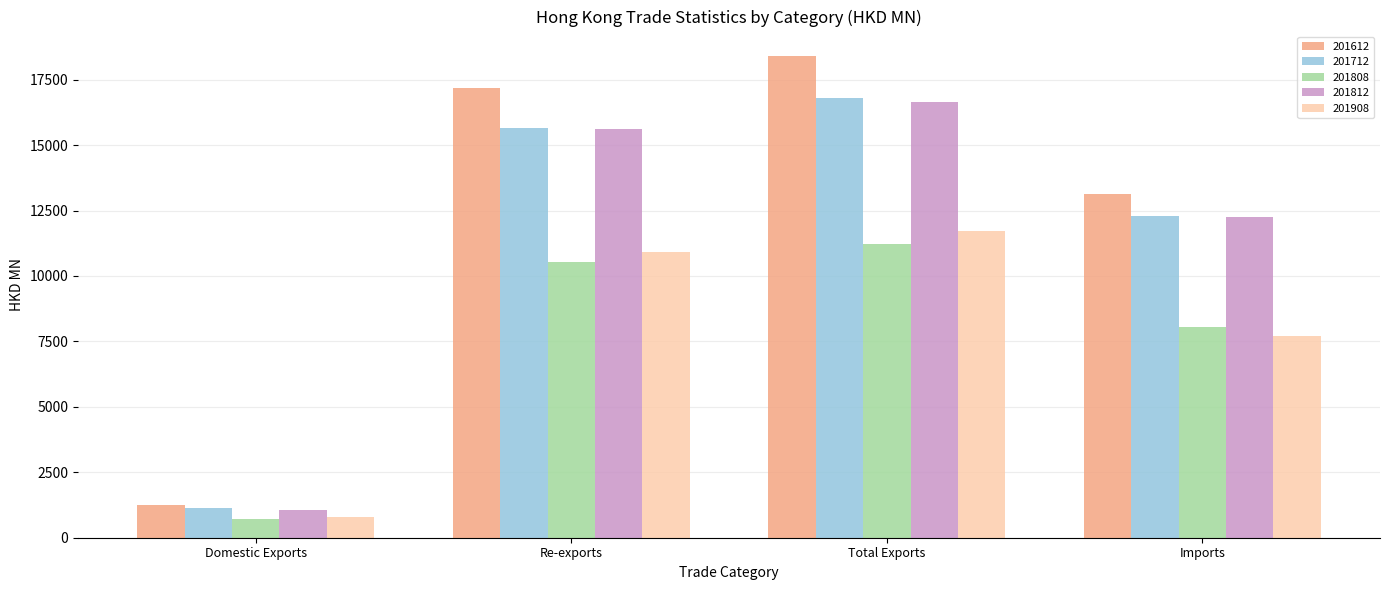

What is the label of the 3rd bar from the left?

Total Exports